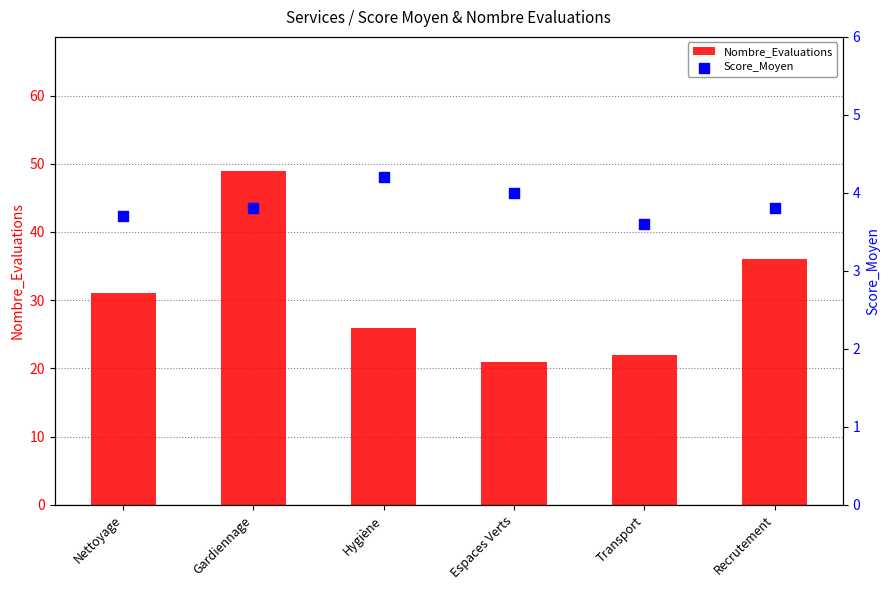

What is the total value across all series at Recrutement?

39.8